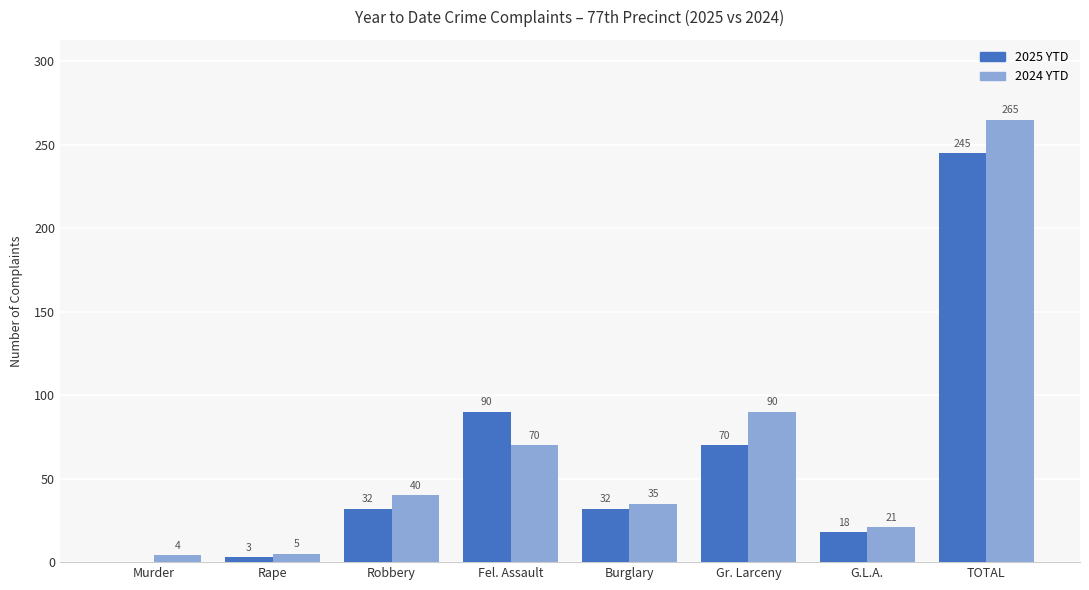

The value of 2024 YTD at Murder is 4. True or false?

True